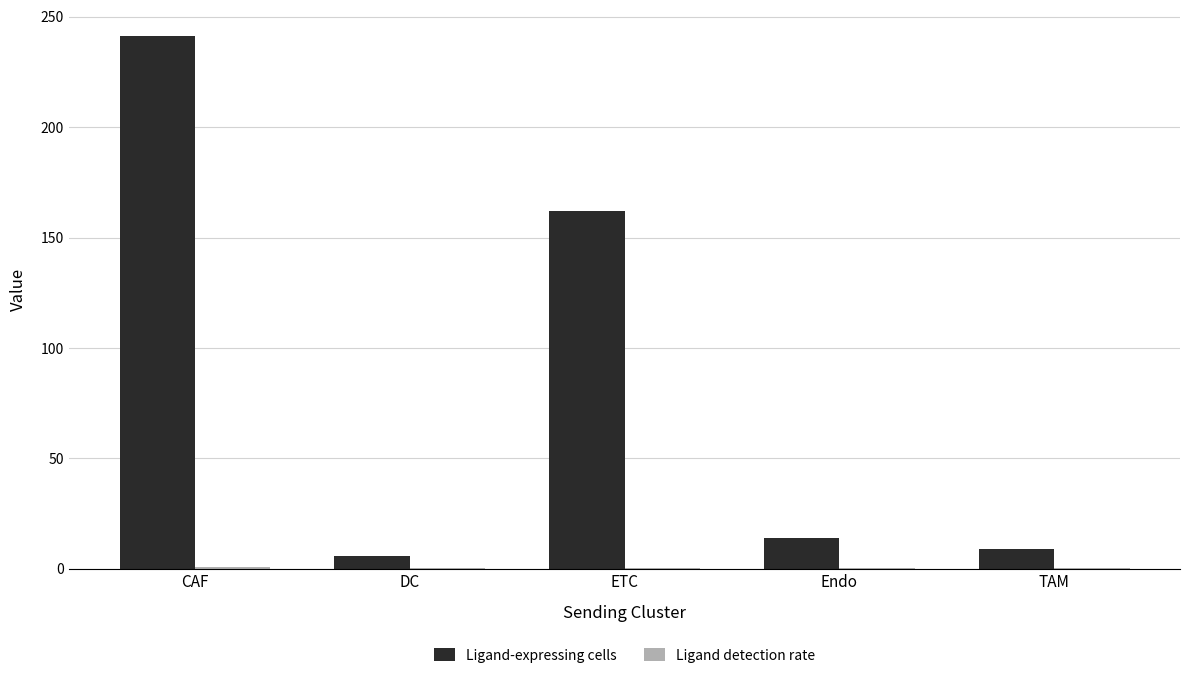

True or false: Ligand-expressing cells has a value of 241.0 at CAF.

True